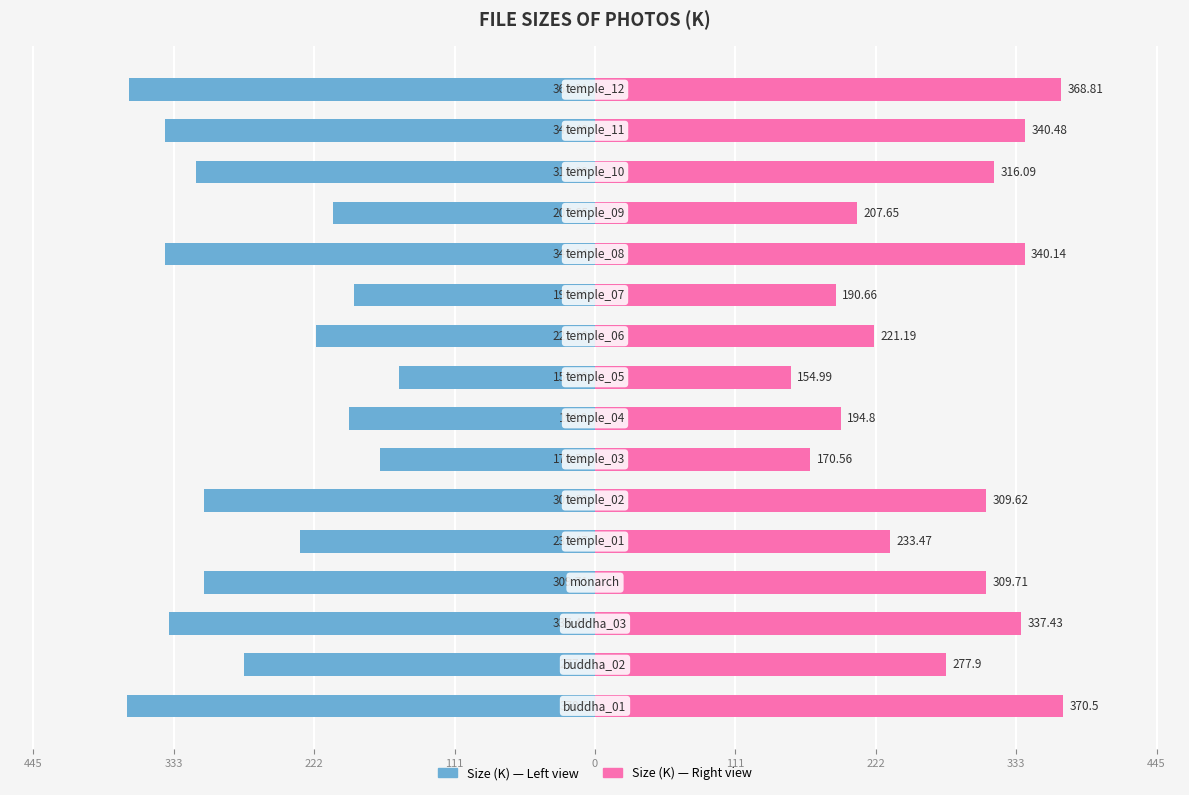

What are all the series names shown in the legend?

Size (K) — Left, Size (K) — Right